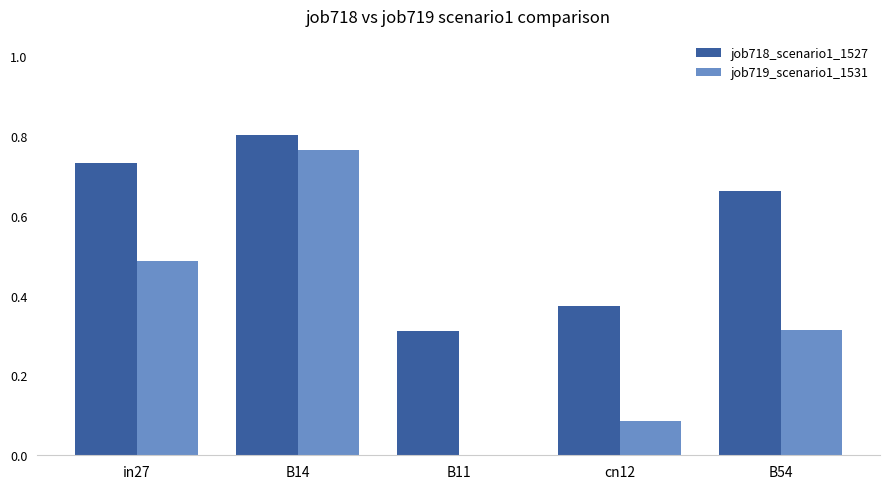

The value of job719_scenario1_1531 at B14 is 1.2. True or false?

False